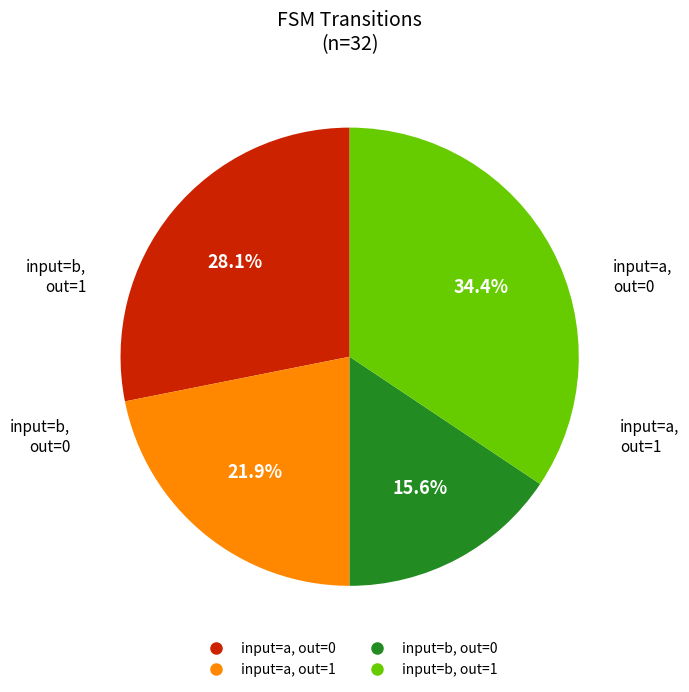

To the nearest percent, what is the difference between the largest and smallest slice percentages?

19%